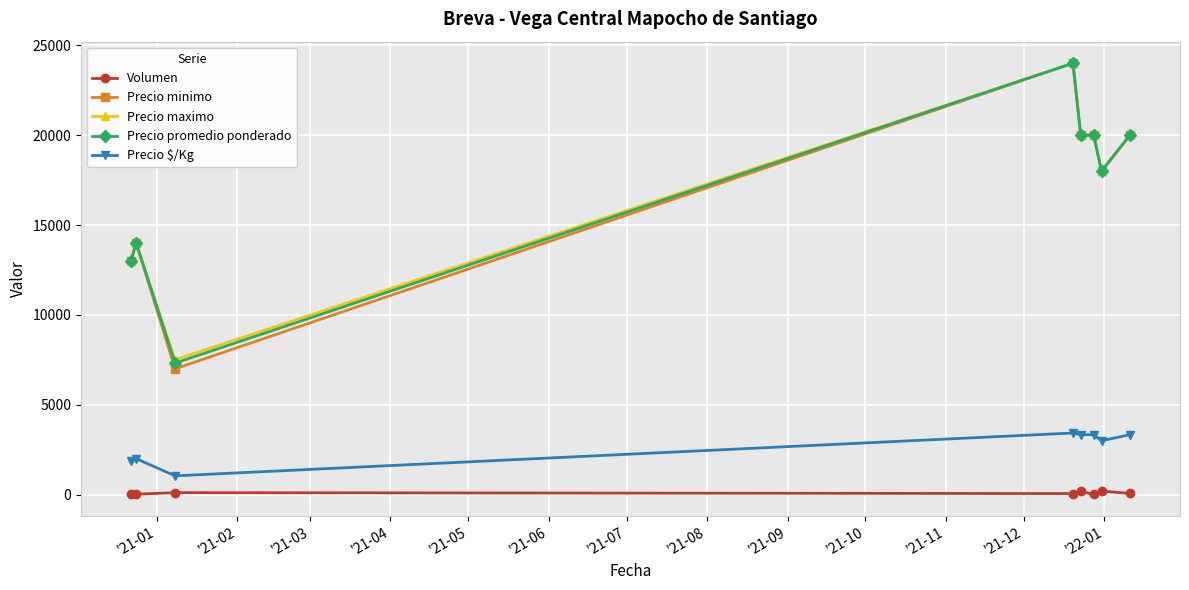

Which series has the largest range (max minus min)?

Precio minimo